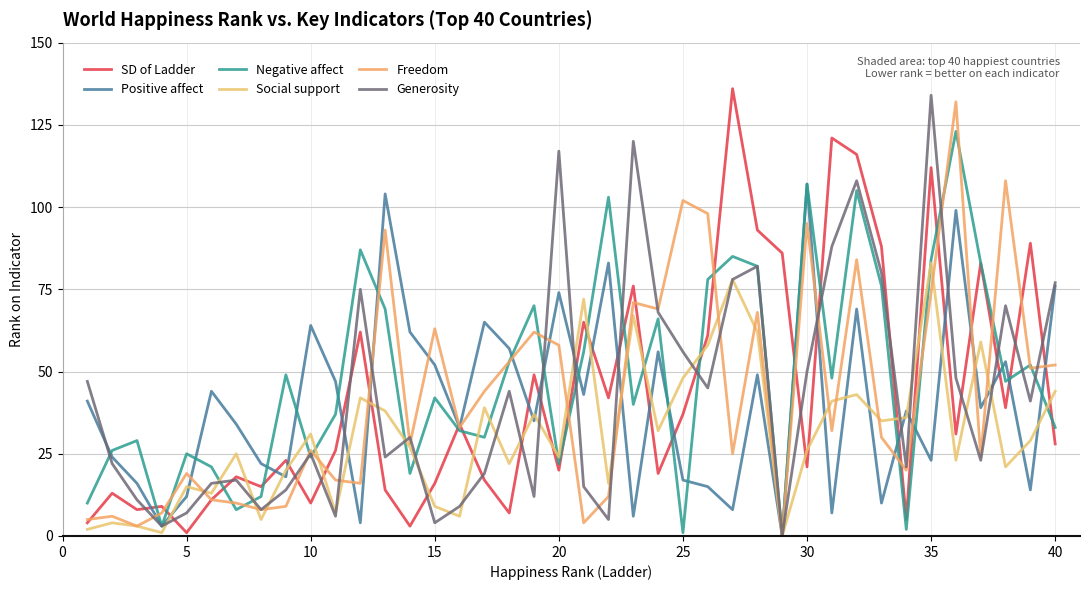

Does the chart have visible grid lines?

Yes